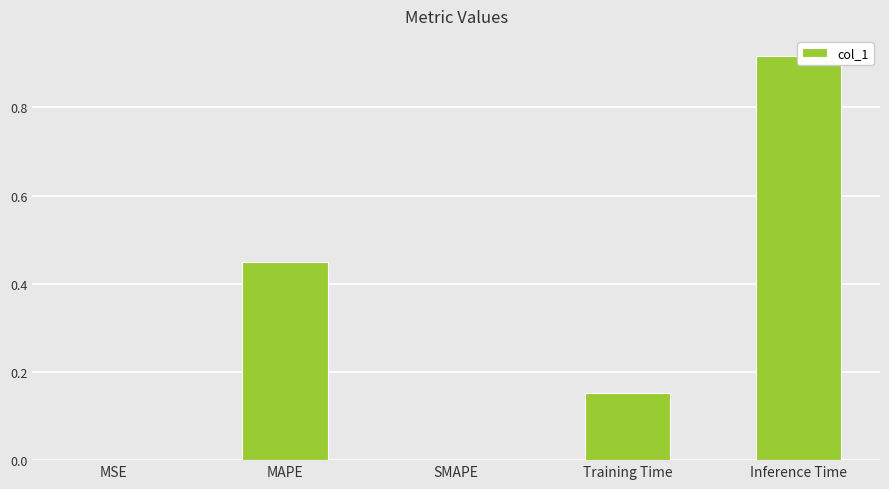

How many values are above zero?

4